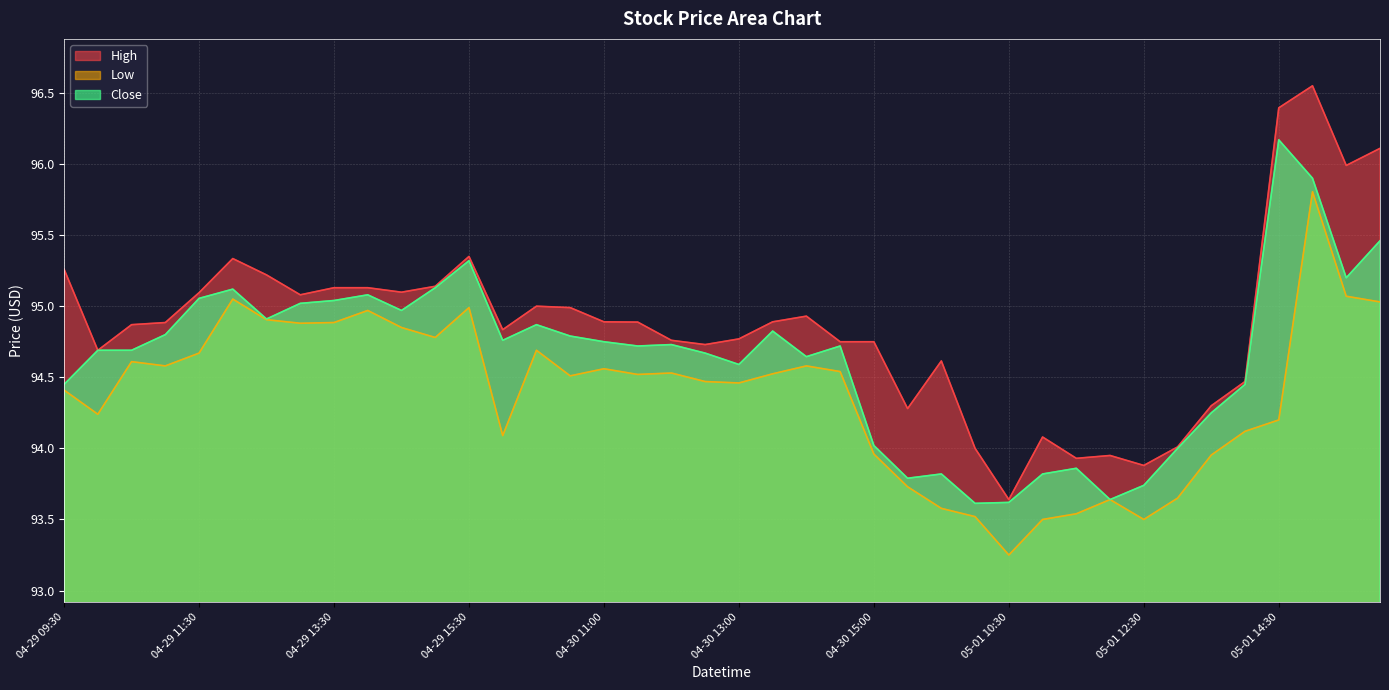

Which category has the highest value across all series?

05-01 15:00